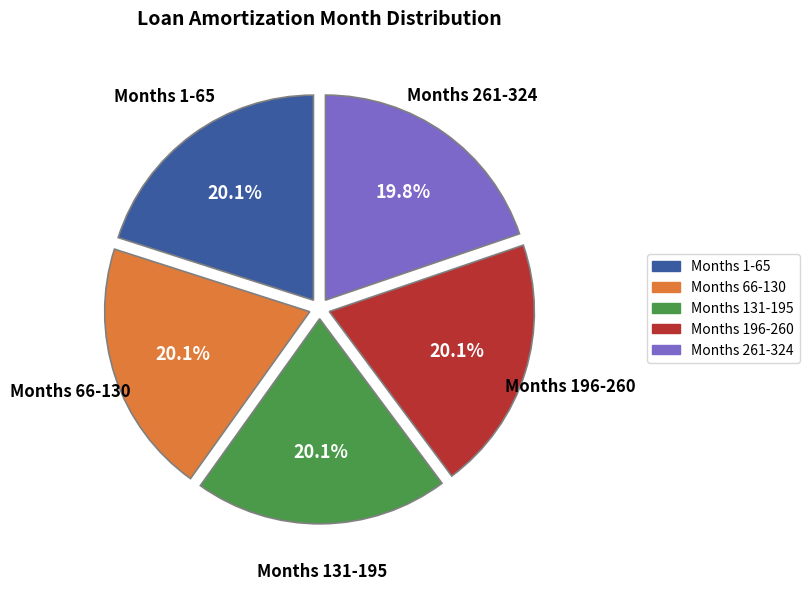

Count the number of slices in the pie.

5